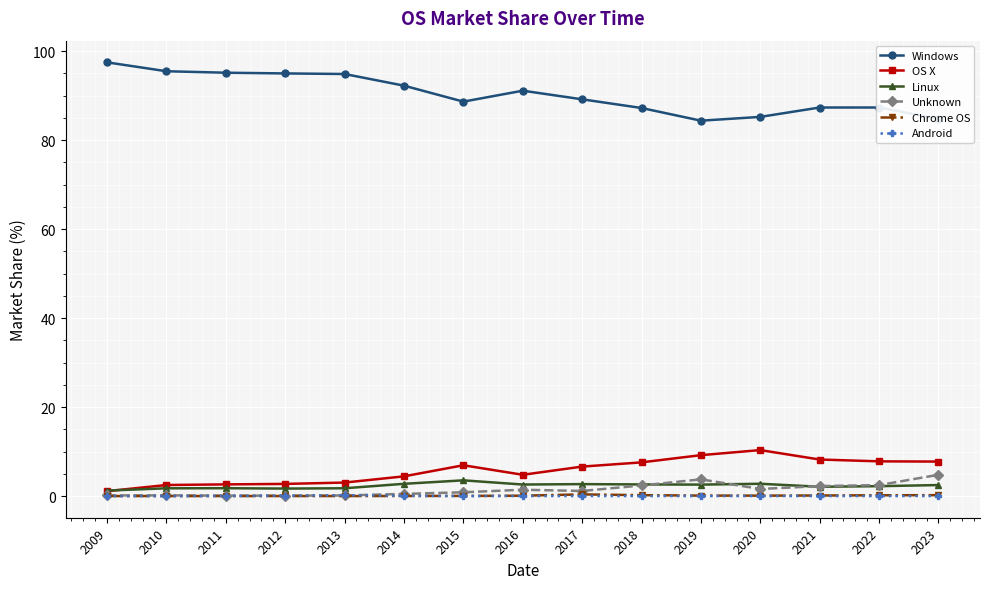

What value does the OS X series have at 2021?

8.2